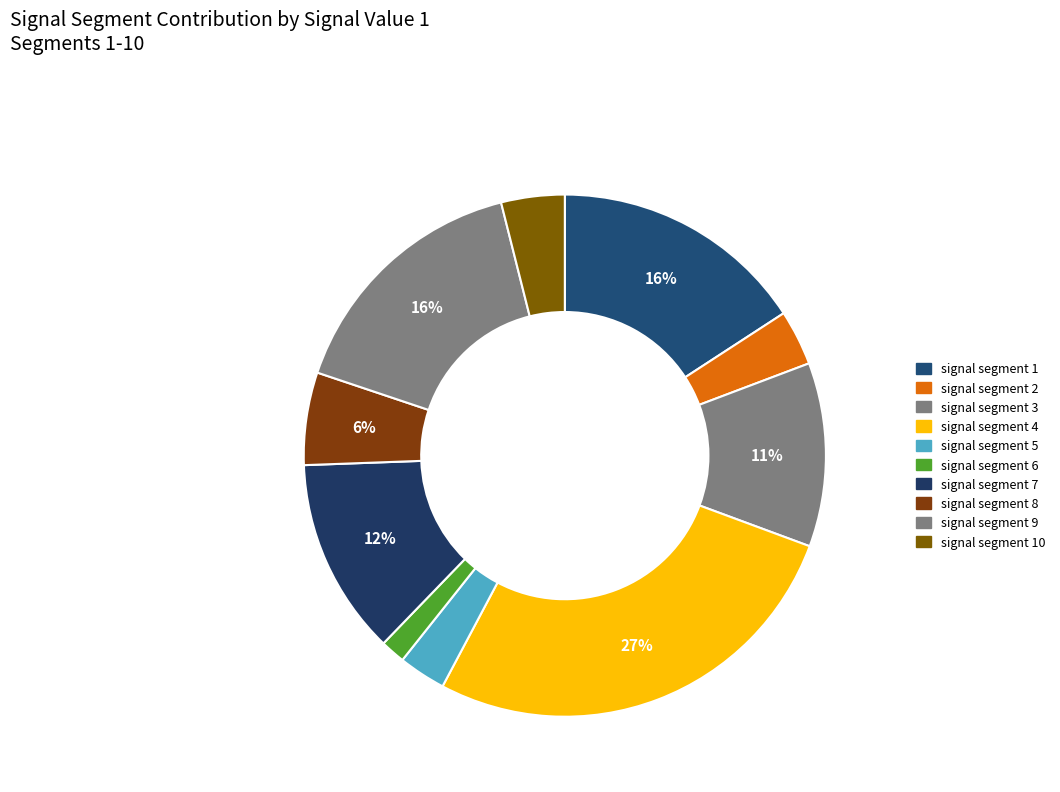

How many slices are in this pie chart?

10